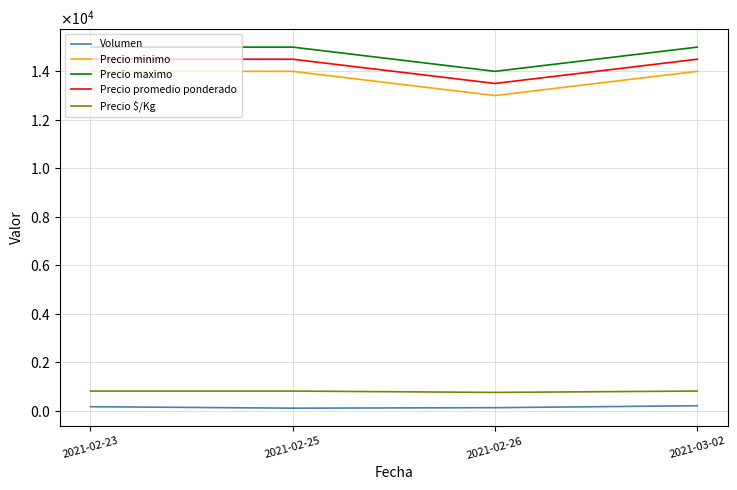

What are all the series names shown in the legend?

Volumen, Precio minimo, Precio maximo, Precio promedio ponderado, Precio $/Kg